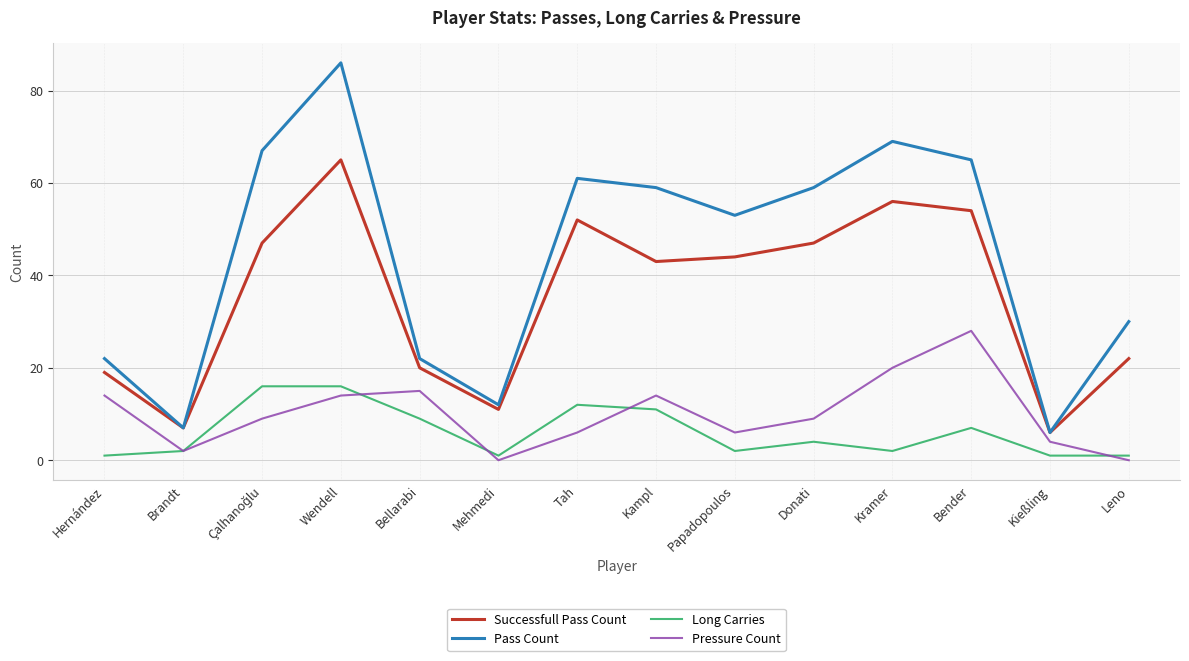

Which series has the largest range (max minus min)?

Pass Count